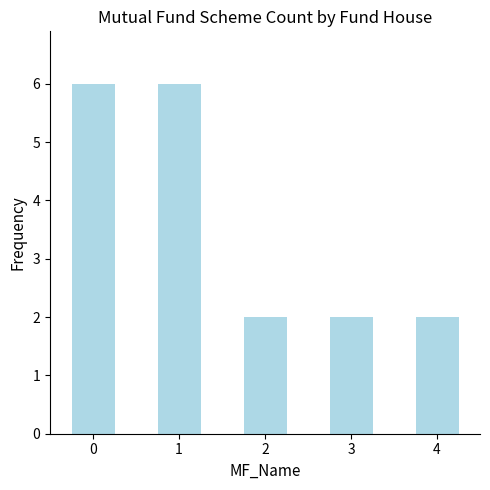

Count the values in the range 2 to 6.

5